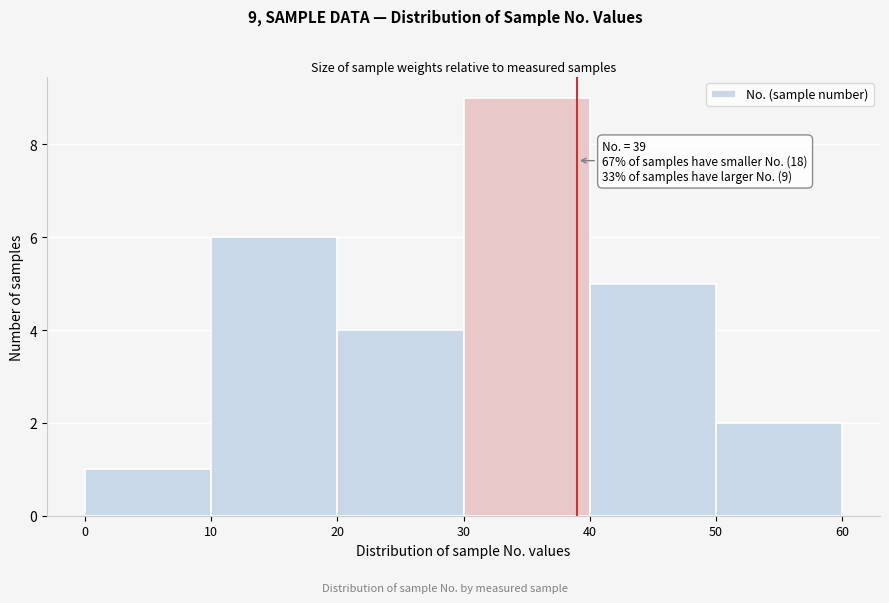

Which range on the x-axis has the tallest bar?

30 to 40